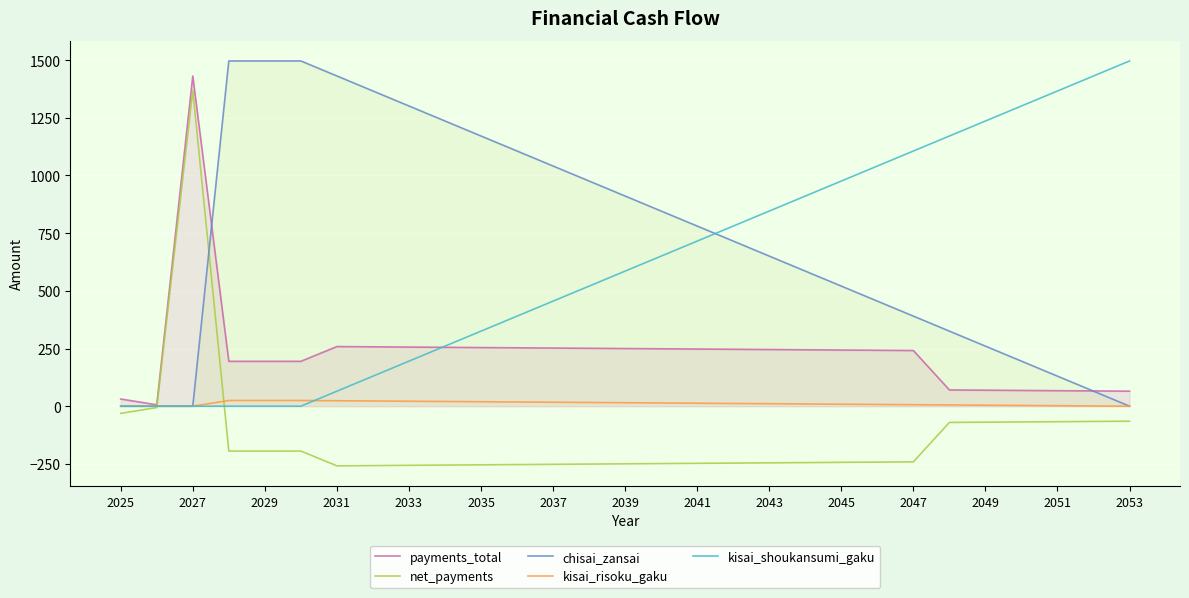

The value of payments_total at 2047 is 146.7. True or false?

False